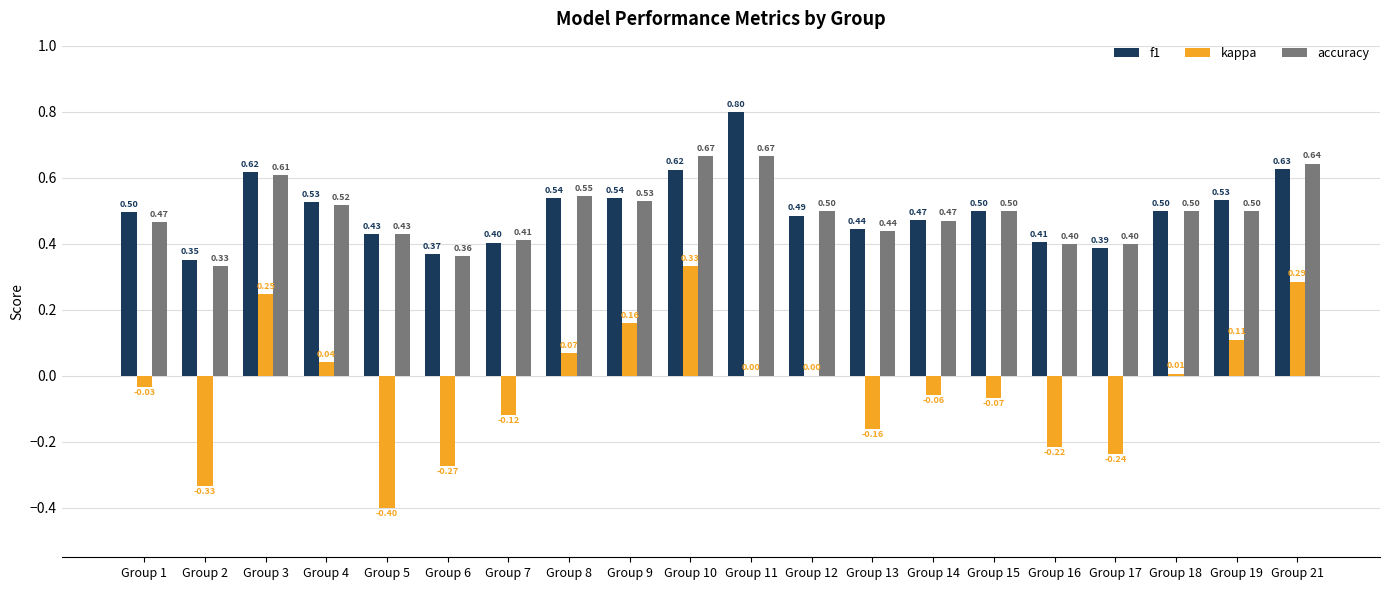

What is the sum of the accuracy values at Group 10 and Group 2?

1.0